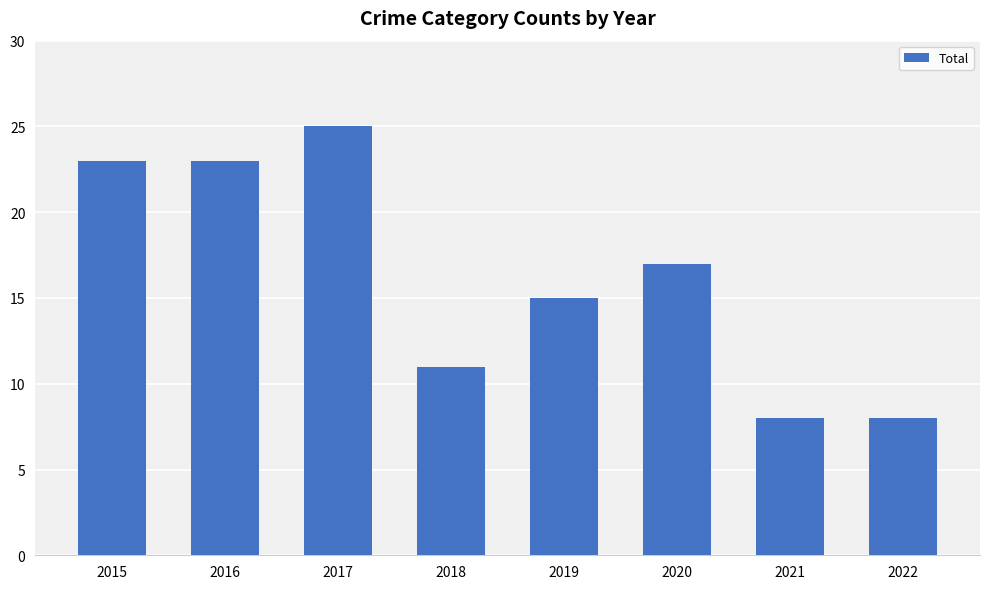

Are the bars grouped side by side (vs. stacked)?

No